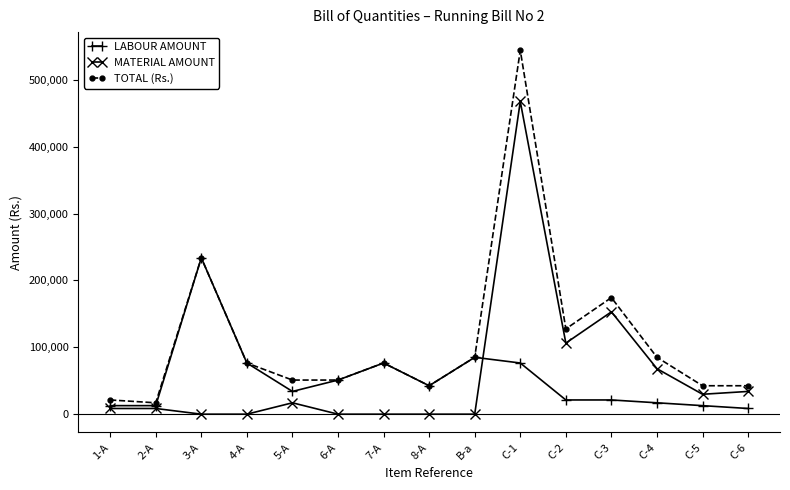

What is the label of the 5th point from the left?

5-A